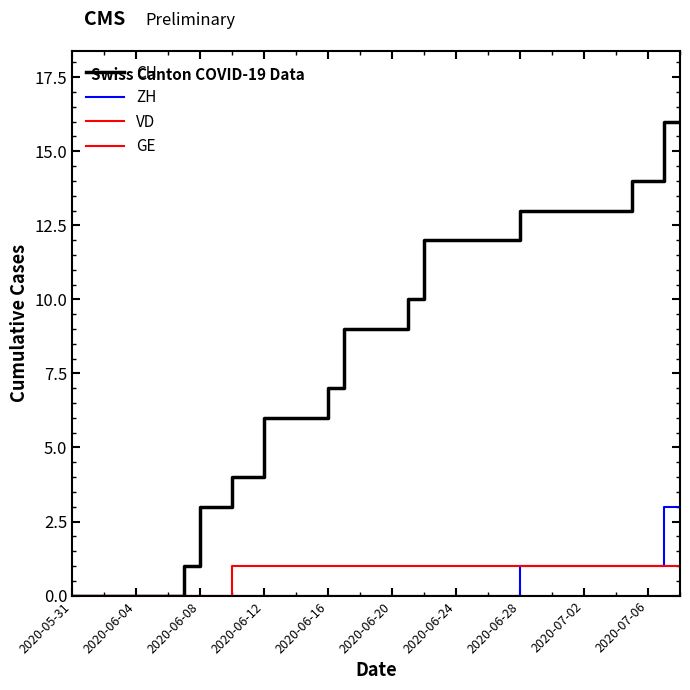

Is this an area chart (filled region under the line)?

No